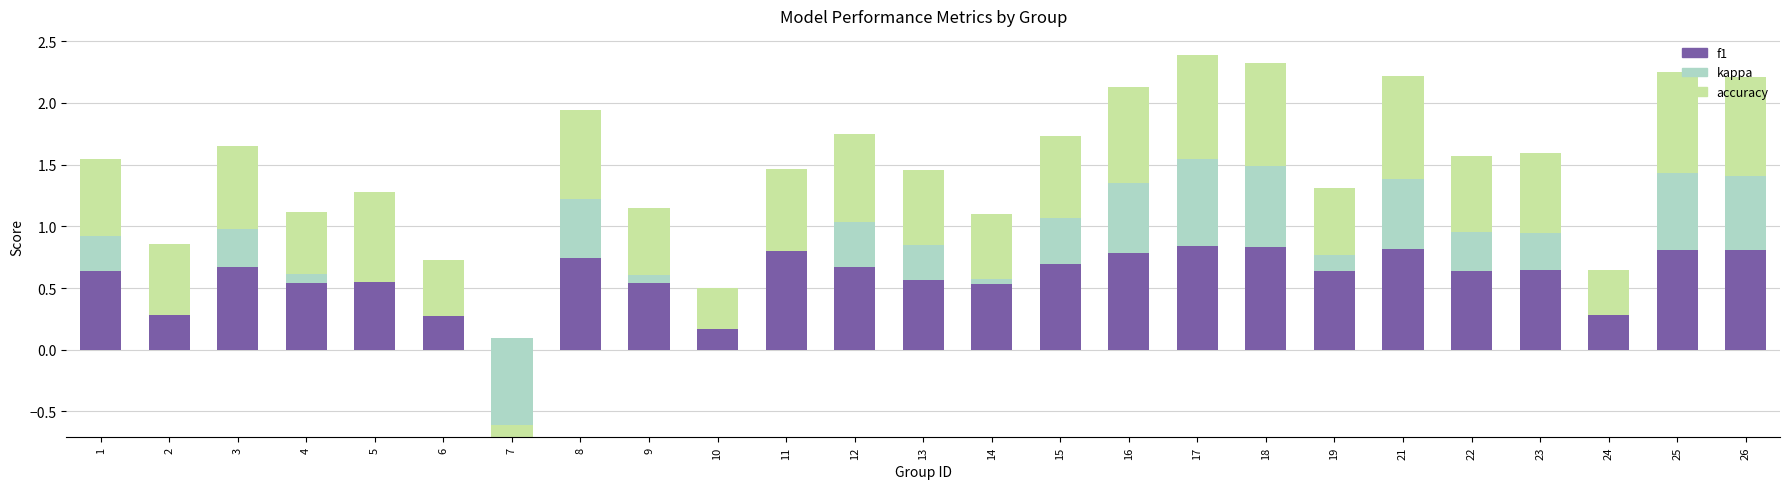

What is the sum of the accuracy values at 14 and 5?

1.3